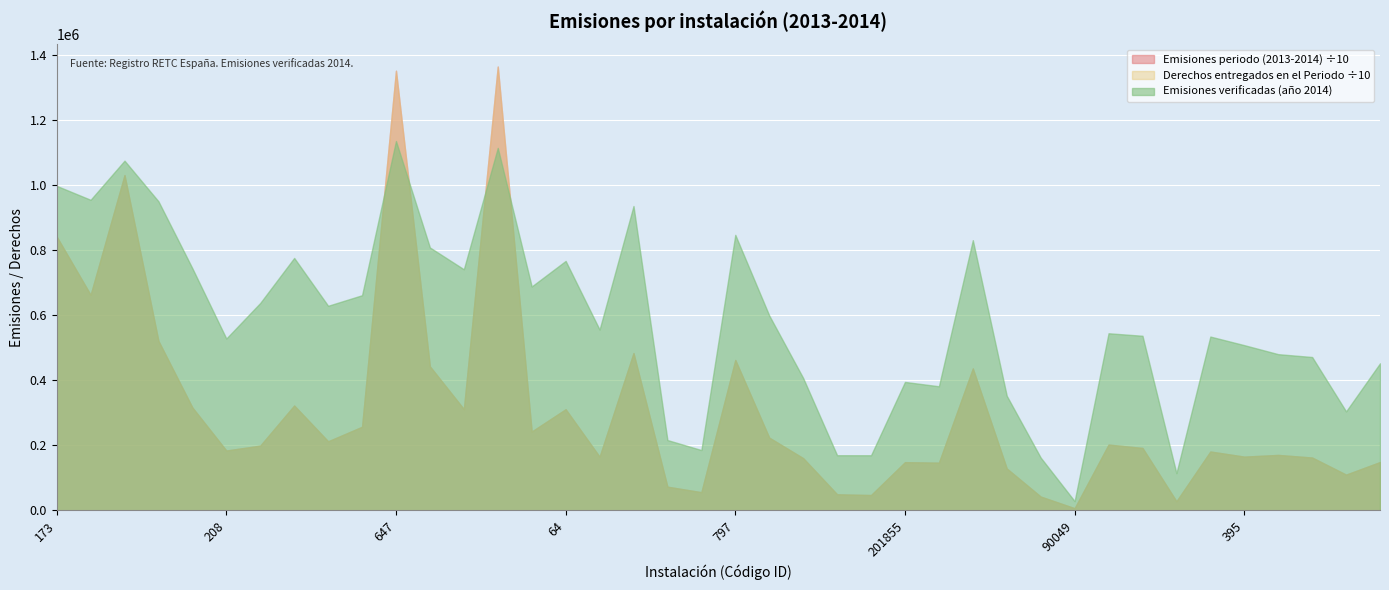

Which series has the largest range (max minus min)?

Emisiones periodo (2013-2014)